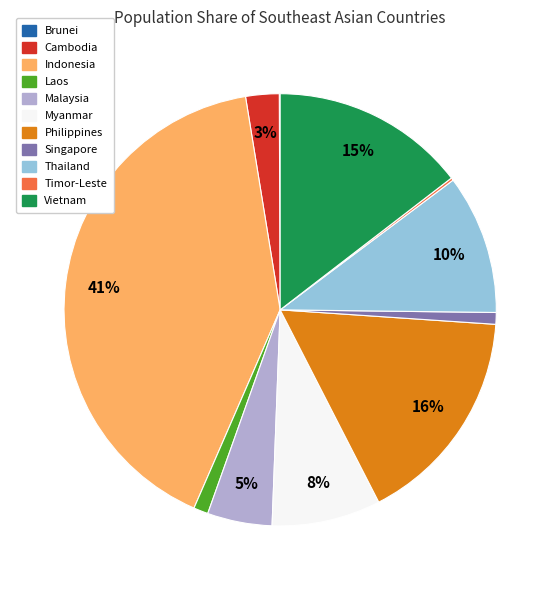

Is the sum of Philippines and Vietnam greater than half?

No